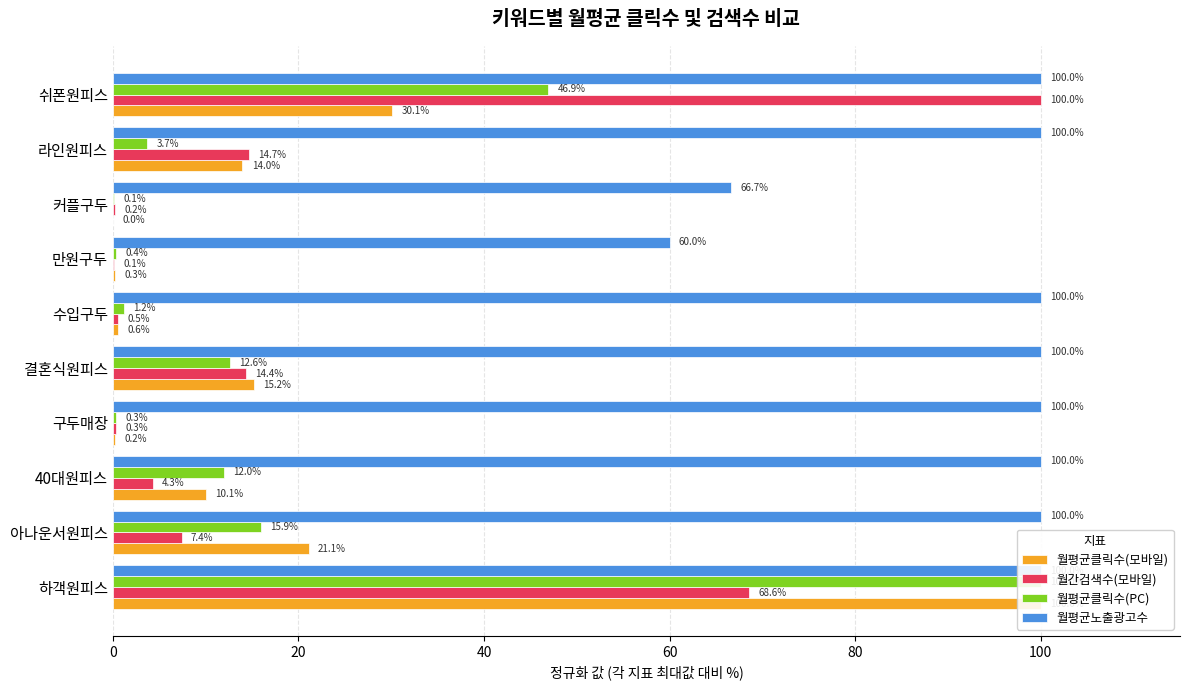

List the series in order of their peak value, highest first.

월평균클릭수(모바일), 월간검색수(모바일), 월평균클릭수(PC), 월평균노출광고수